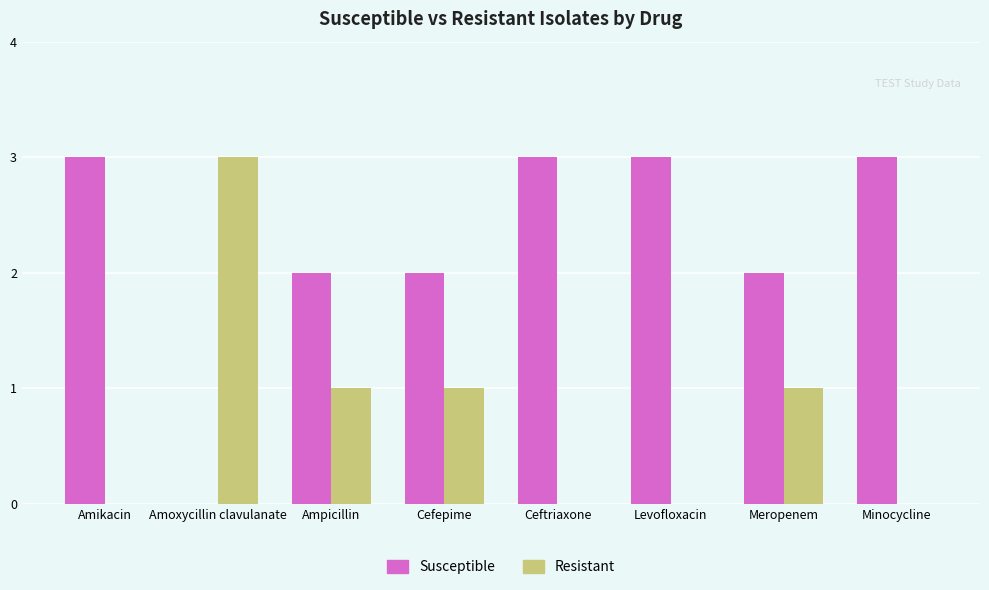

What is the total value across all series at Levofloxacin?

3